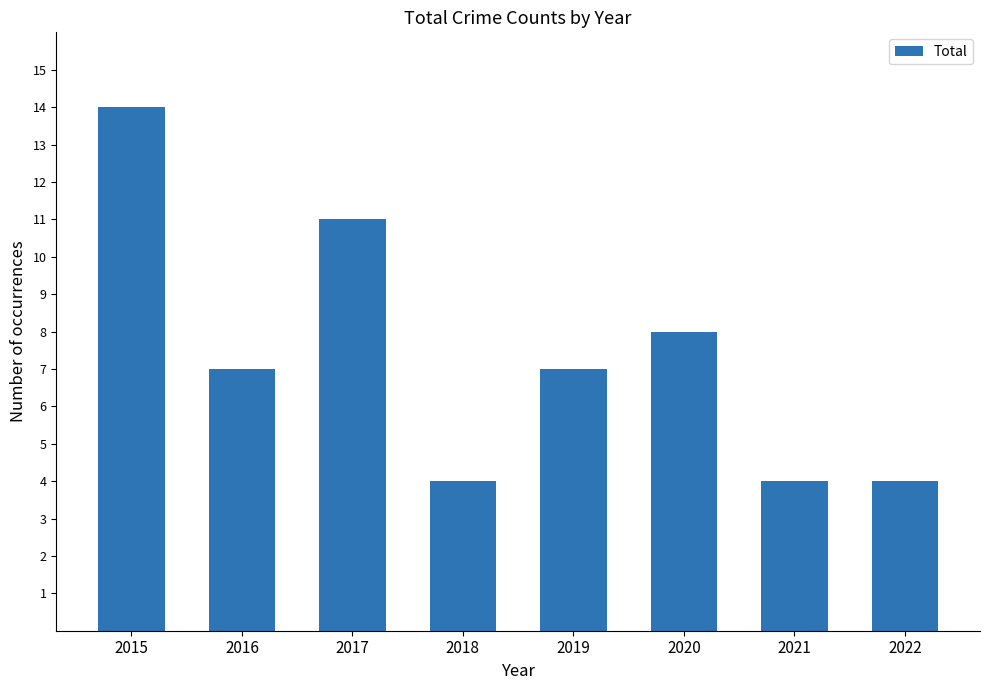

What is the average value?

7